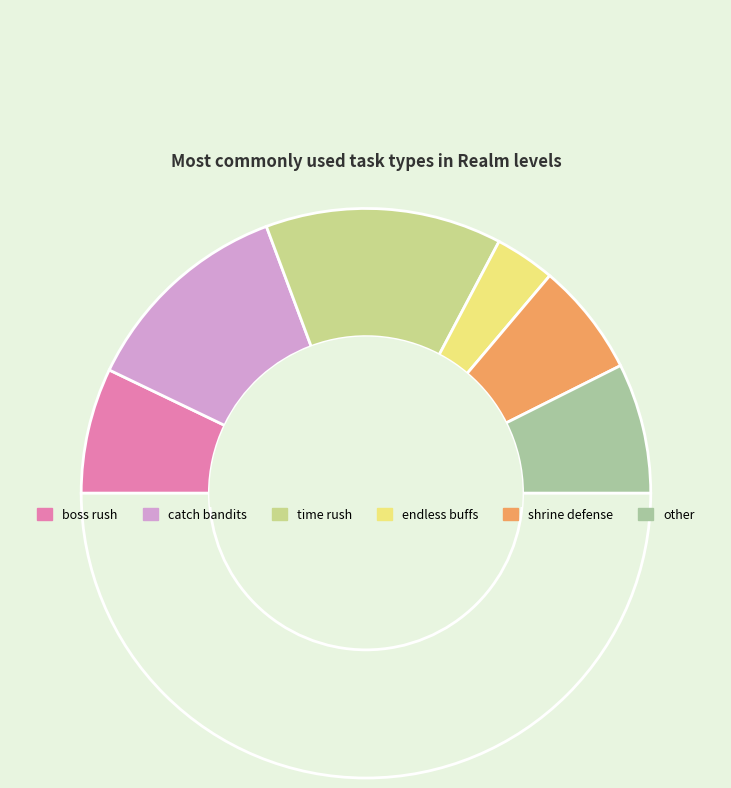

How many slices are in this pie chart?

7